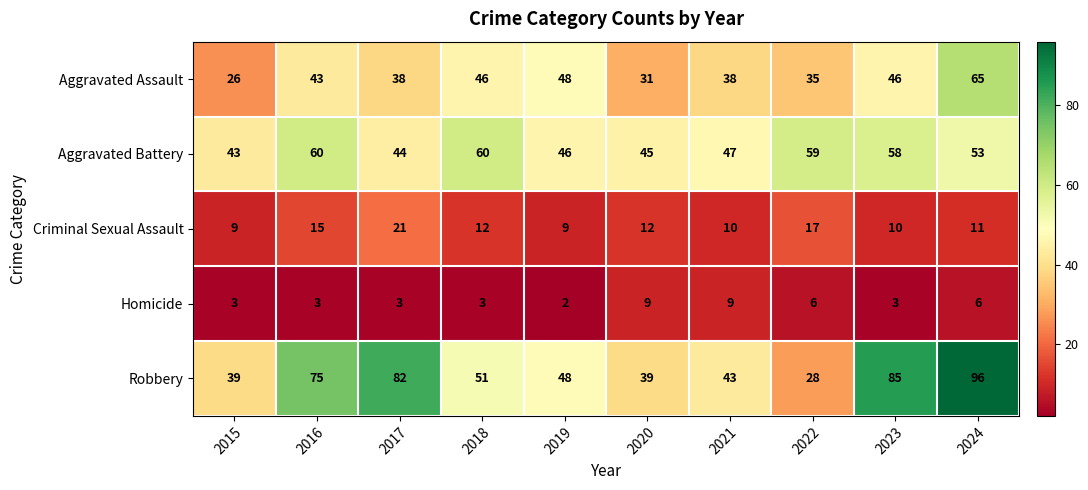

Is the value of Robbery at 2021 greater than the value of Criminal Sexual Assault at 2021?

Yes